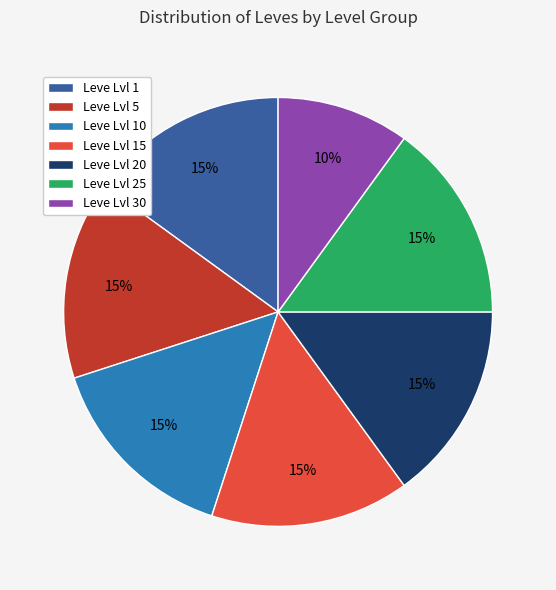

Which category has the smallest portion of the pie?

Leve Lvl 30